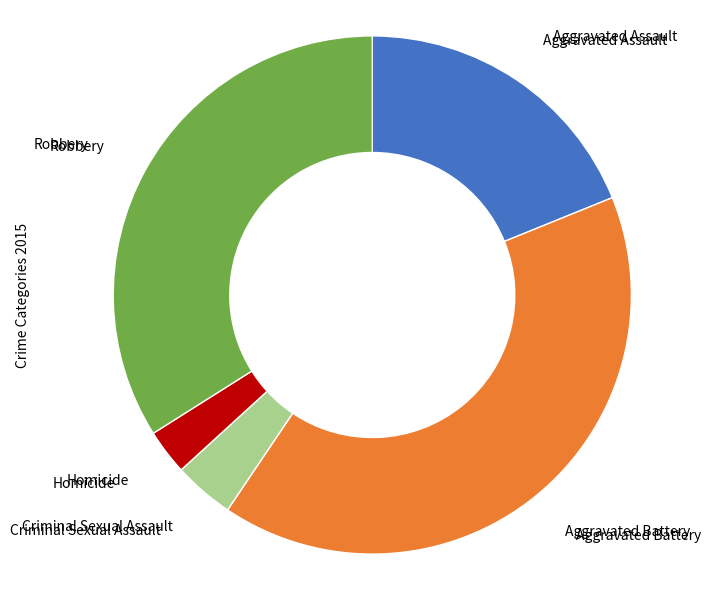

Does any single category account for the majority?

No